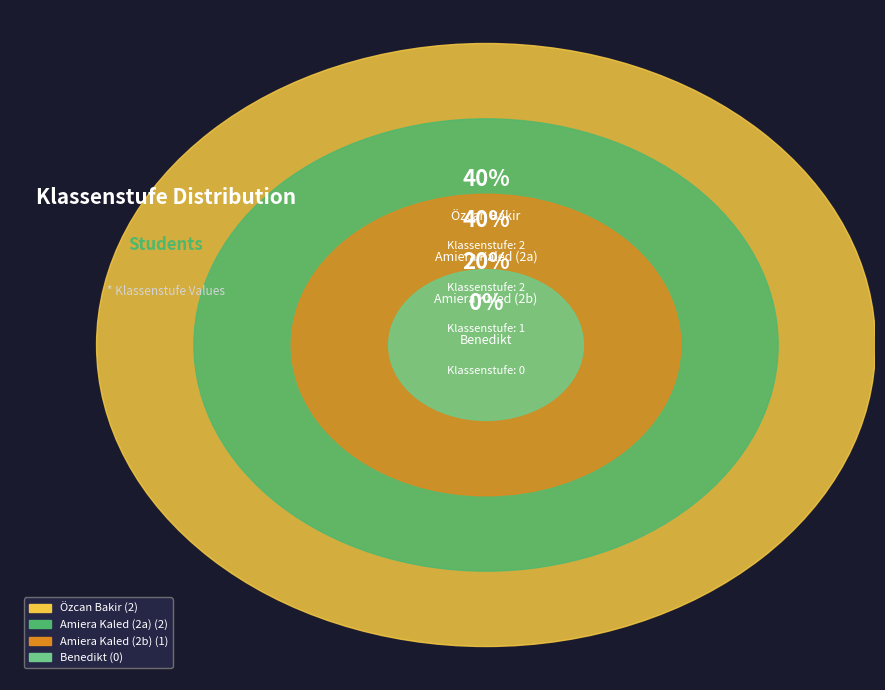

Which slice is the smallest?

Benedikt